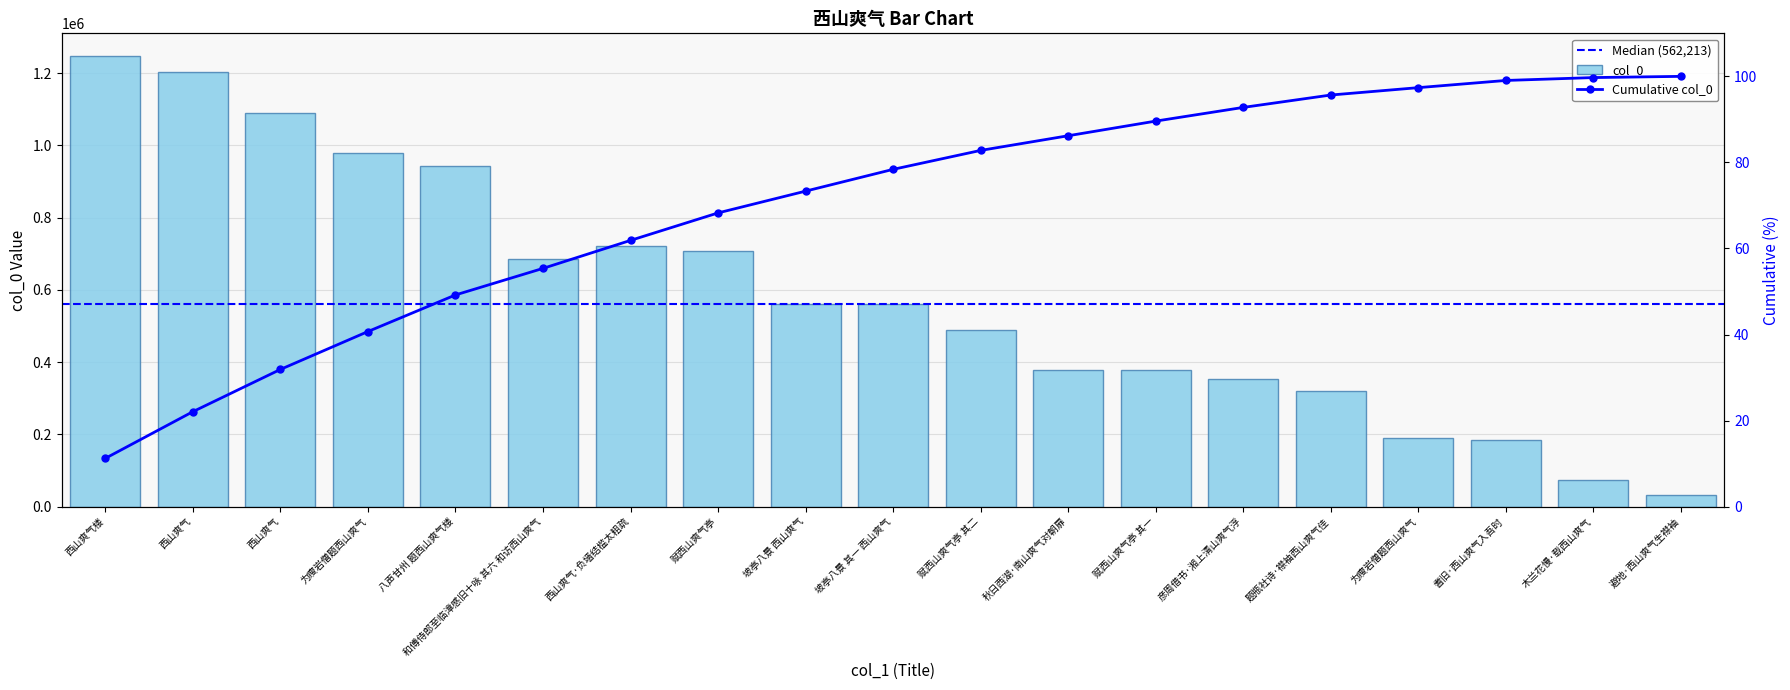

At which label does the data first exceed 562213?

西山爽气楼